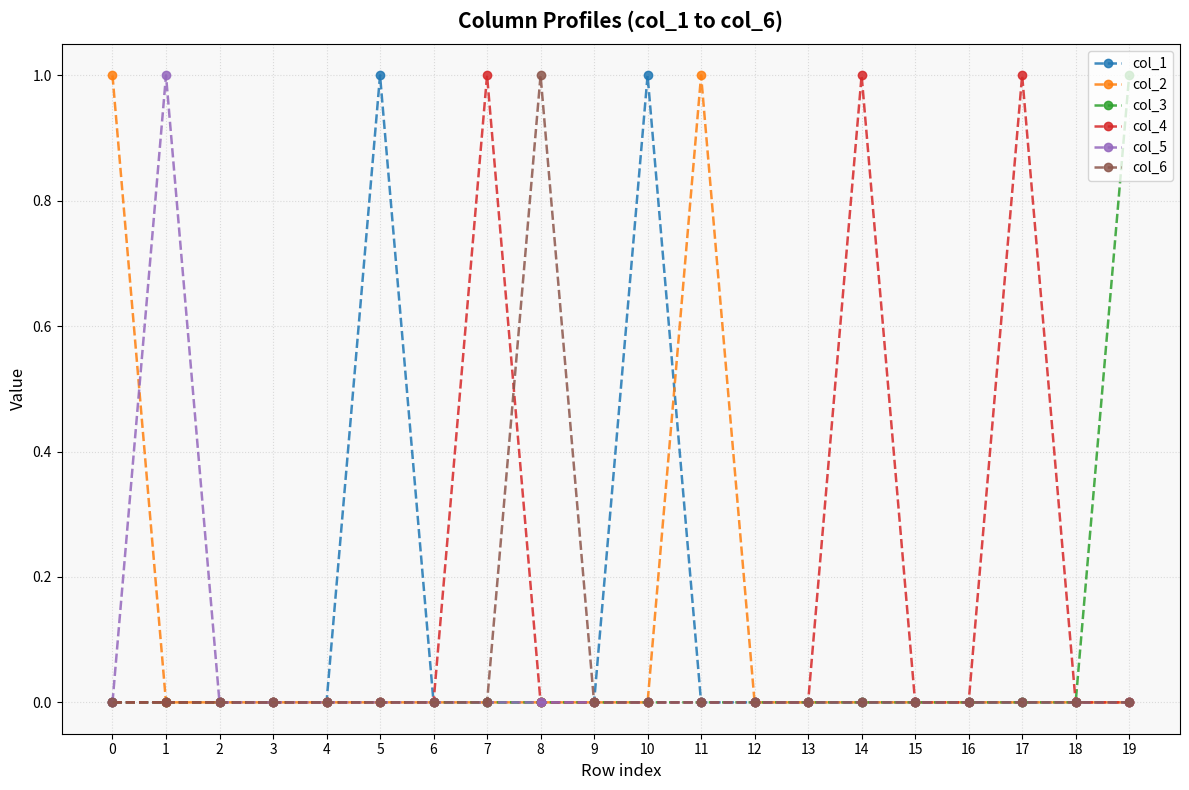

The col_4 series shows 0 at 5. True or false?

True